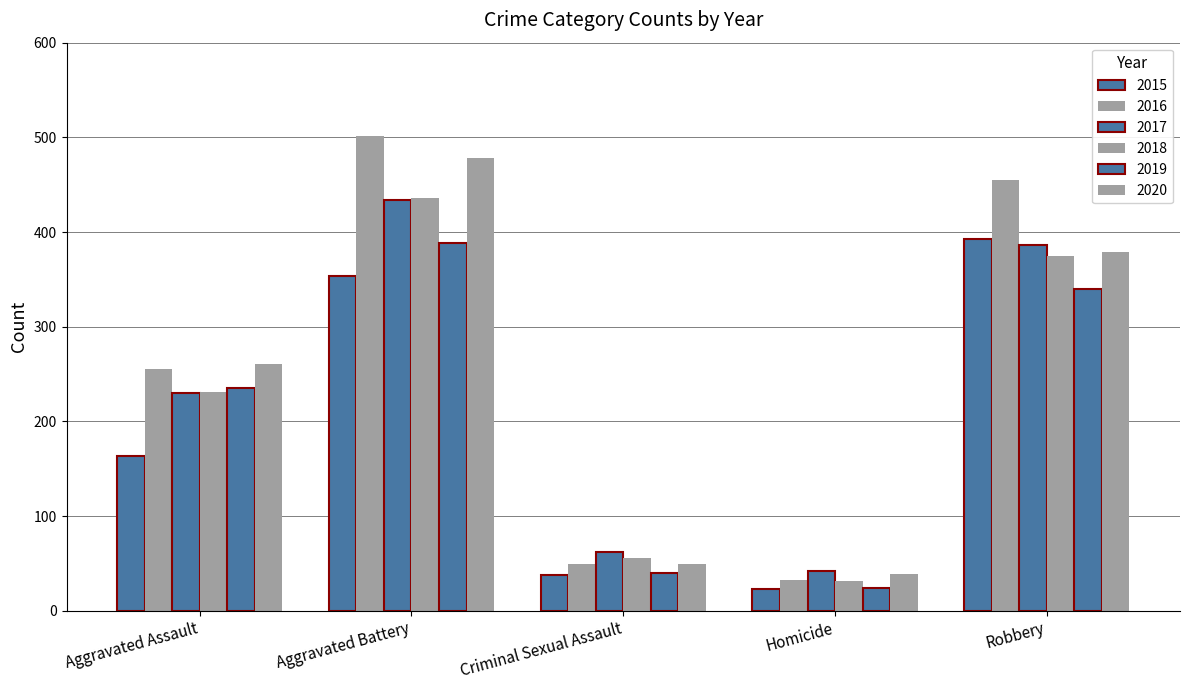

What is the value of the 2016 bar at the 1st from the left?

255